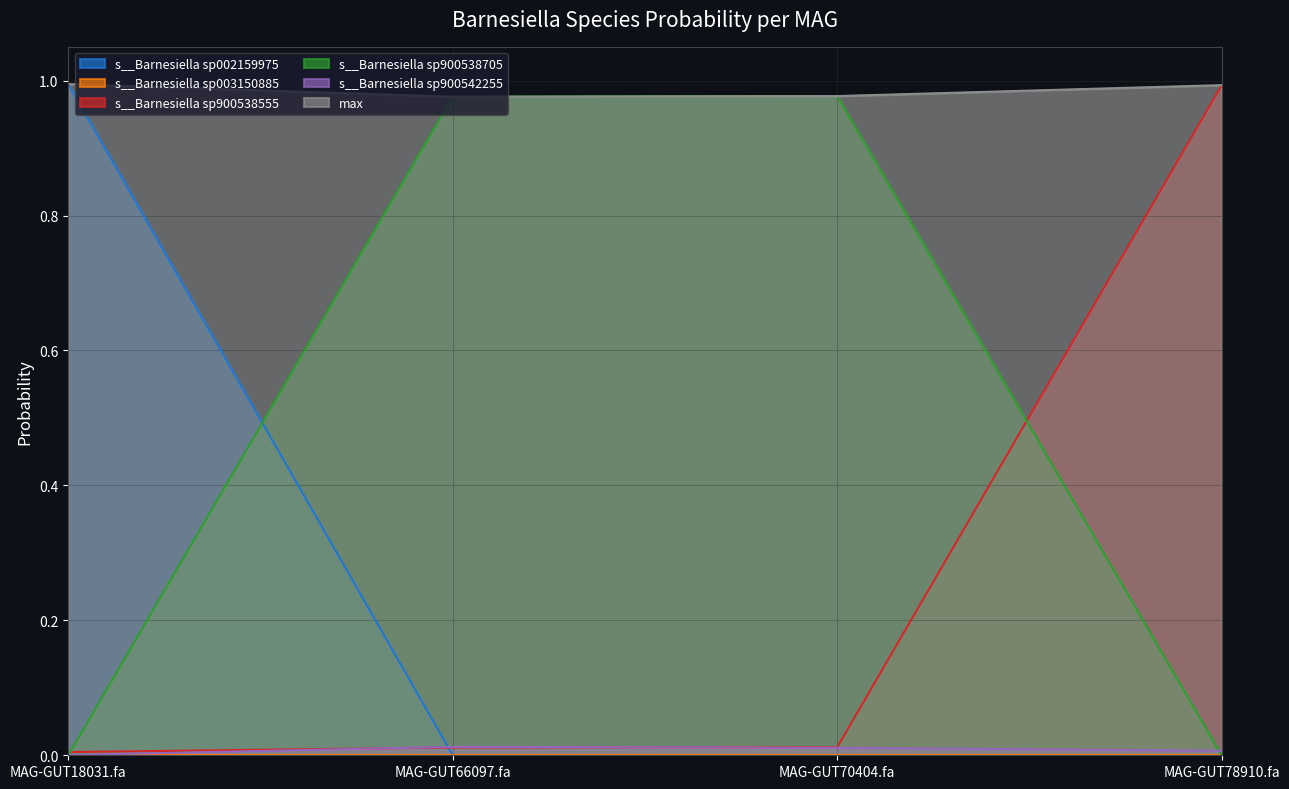

True or false: s__Barnesiella sp900538705 and s__Barnesiella sp900542255 intersect in this chart.

True